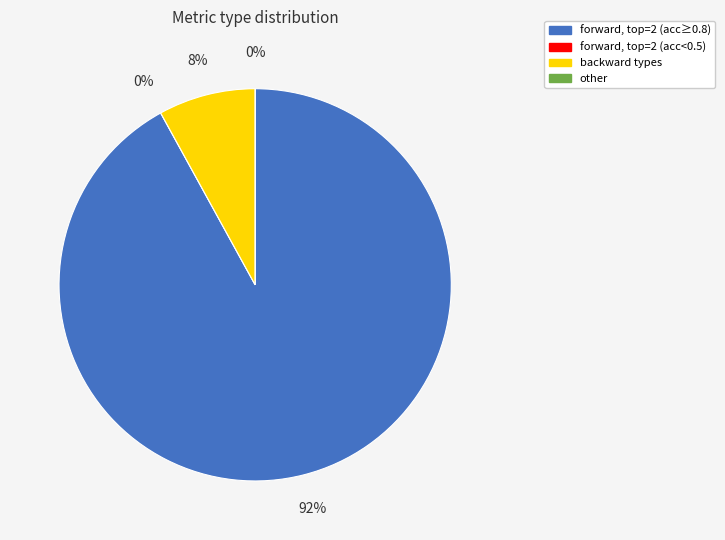

Count the number of slices in the pie.

4